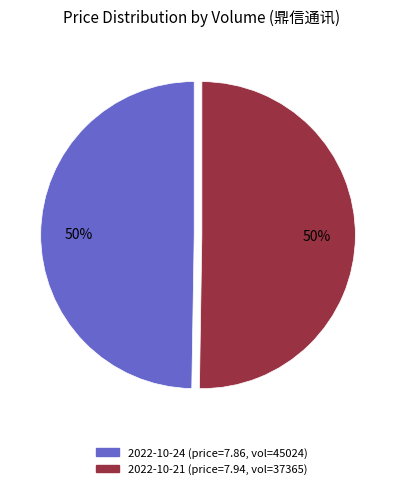

Approximately how many times larger is the value at 2022-10-21 (price=7.94, vol=37365) compared to 2022-10-24 (price=7.86, vol=45024)?

1.0